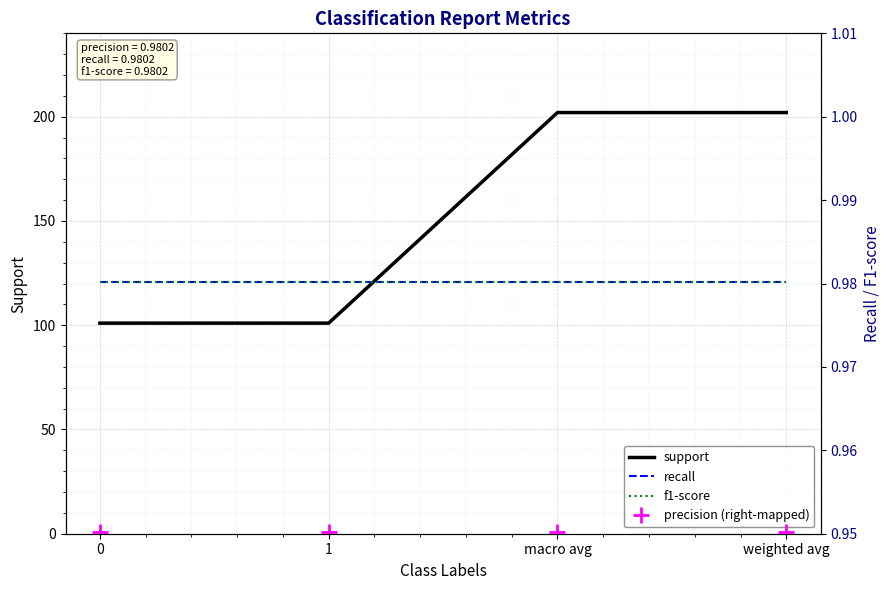

What position from the left is 0?

1